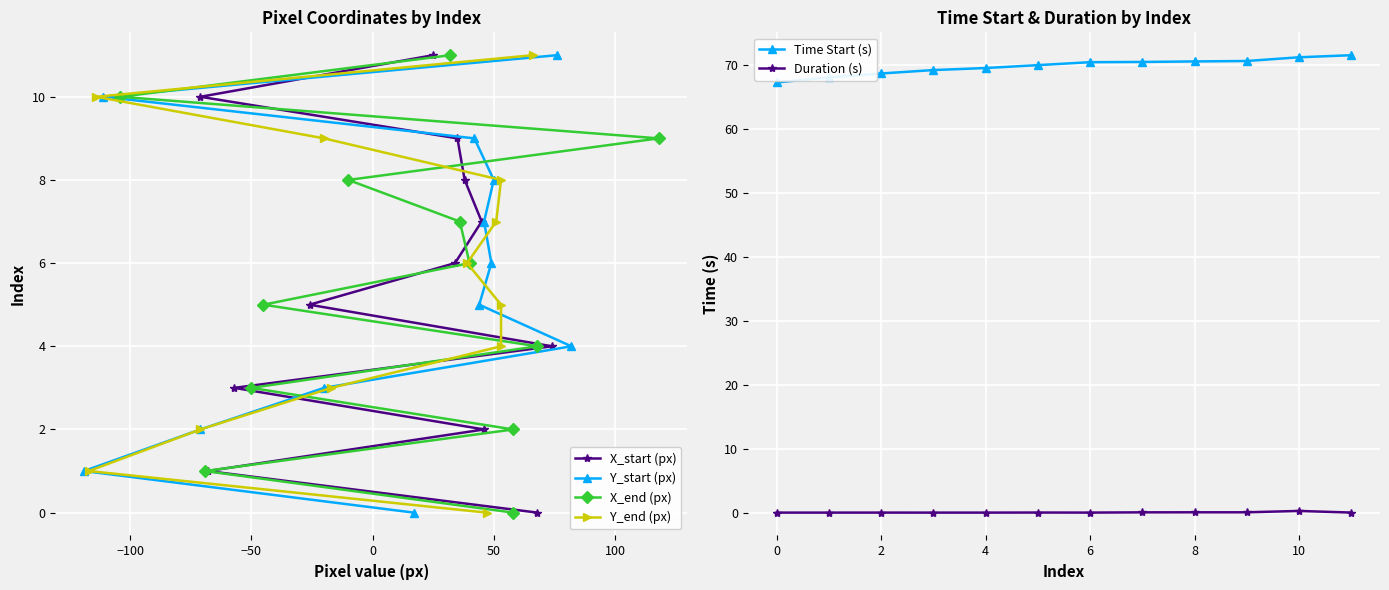

The value of Time Start (s) at 8 is 70.6. True or false?

True